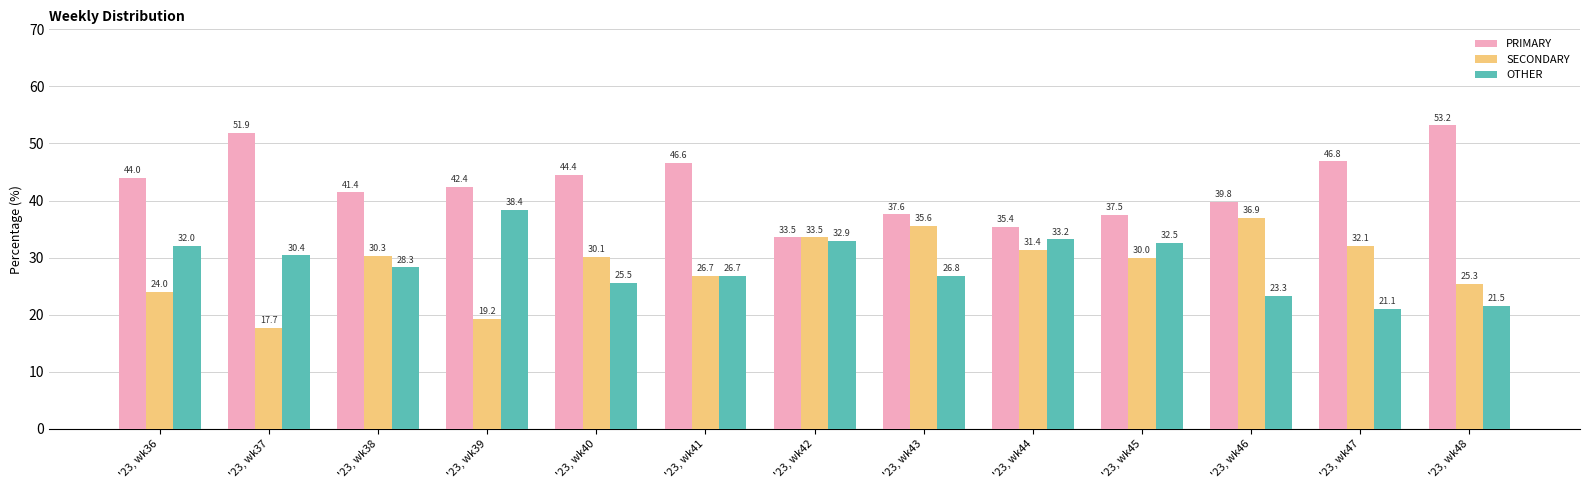

At which label is PRIMARY closest to 43?

'23, wk39